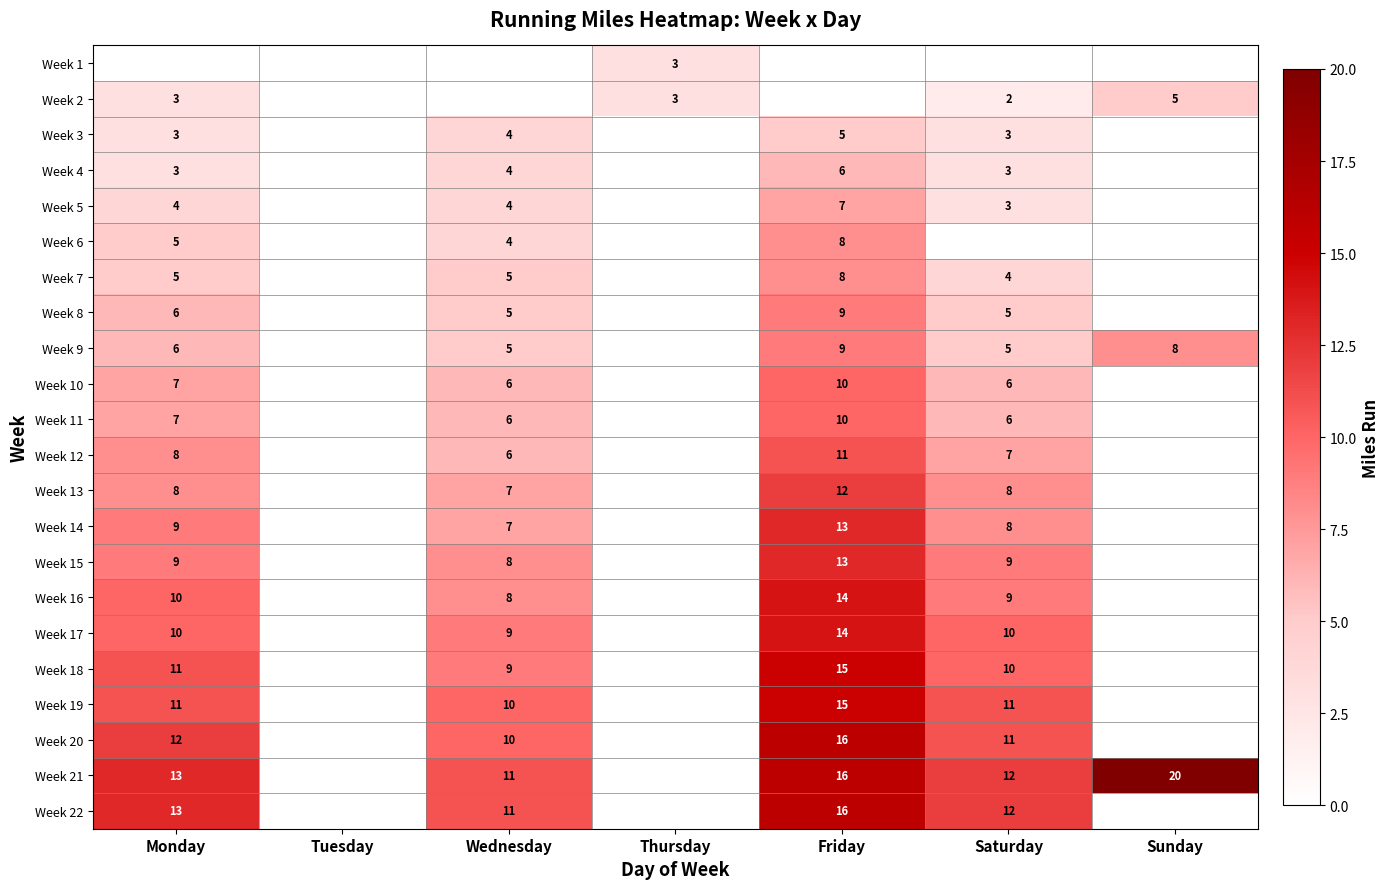

True or false: Week 12 has a value of 8 at Monday.

True